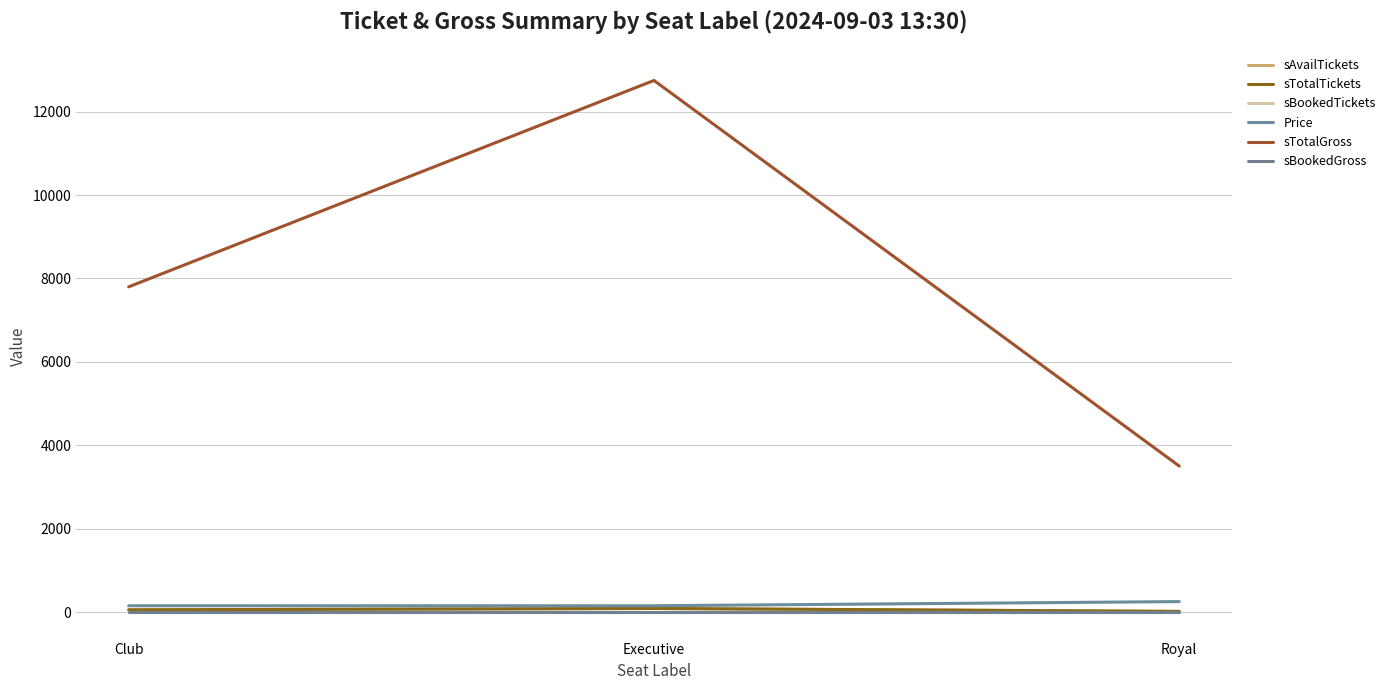

What position from the right is Royal?

1